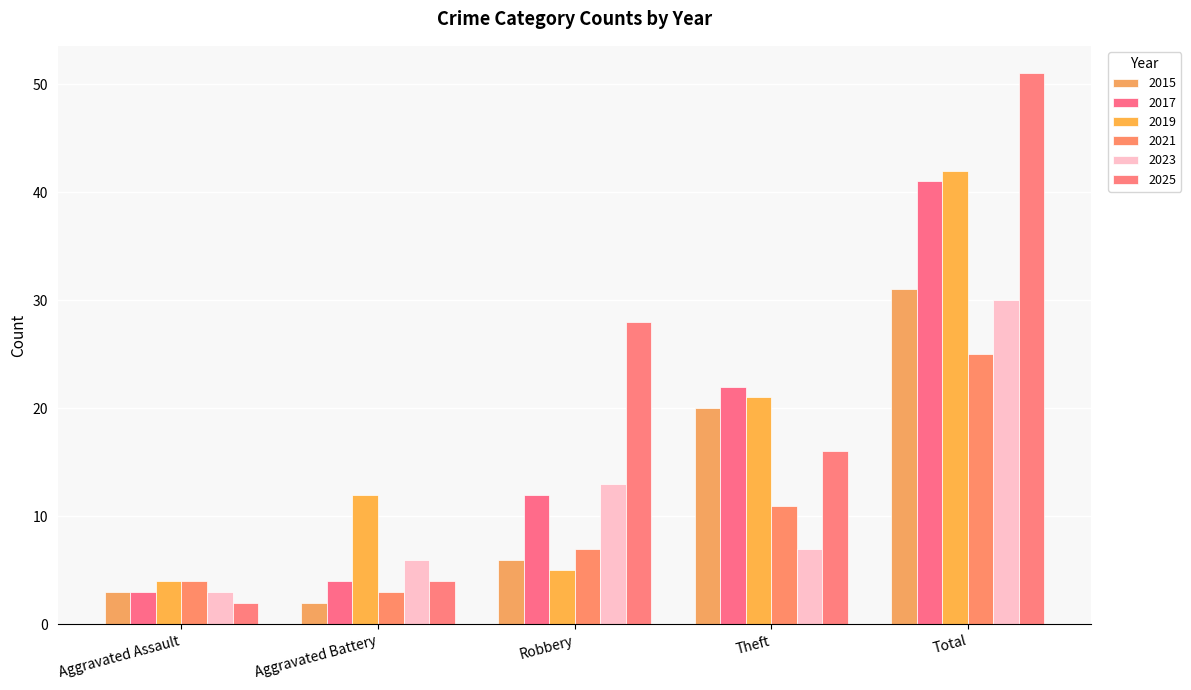

What is the minimum value for 2015?

2